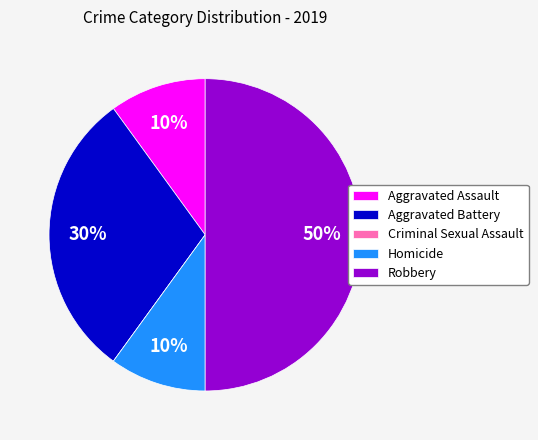

Does Aggravated Battery represent more than half of the total?

No